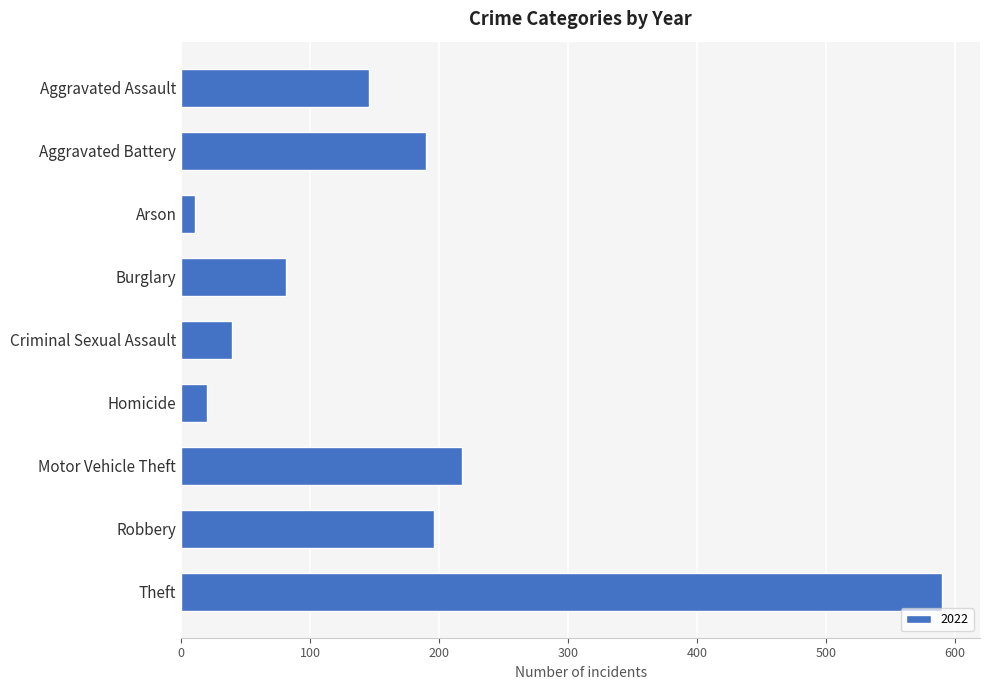

What is the maximum value shown in the chart?

590